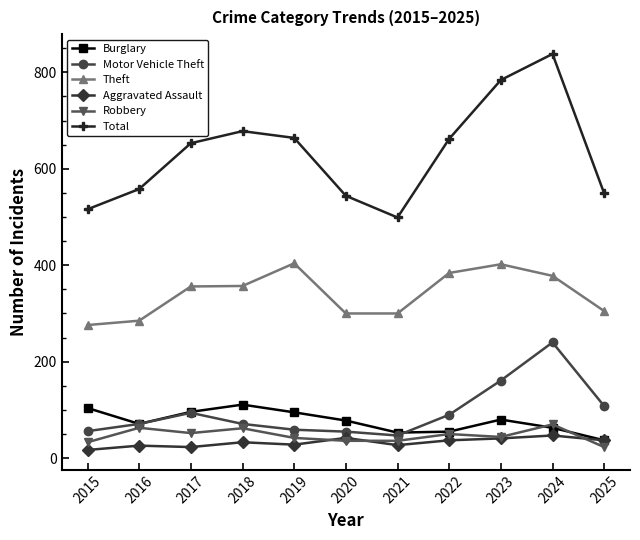

What is the average value of the Total series?

631